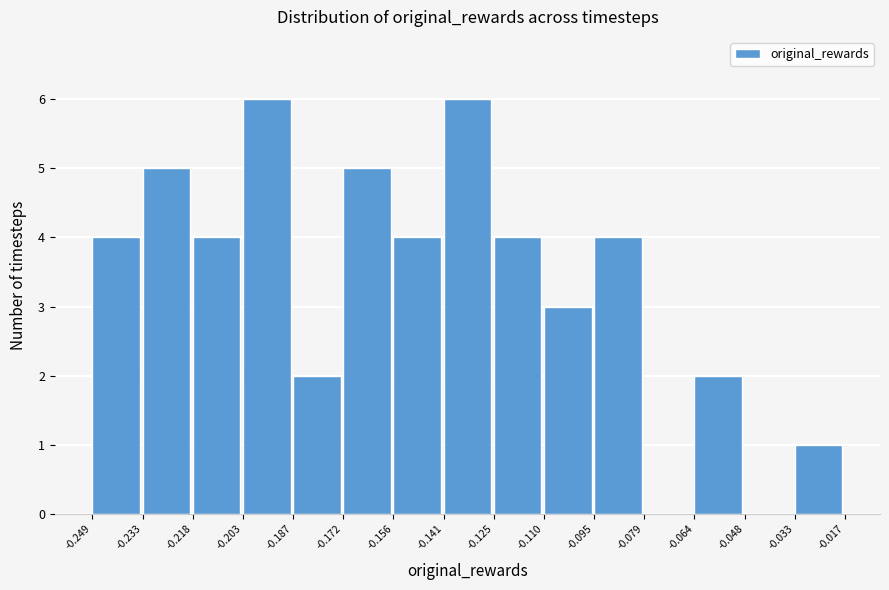

Reading left to right, list every bar in this chart as the range it spans on the x-axis followed by its height. The values are not printed on the chart, so give them approximately, as read against the axis.

-0.249 to -0.233: 4
-0.233 to -0.218: 5
-0.218 to -0.203: 4
-0.203 to -0.187: 6
-0.187 to -0.172: 2
-0.172 to -0.156: 5
-0.156 to -0.141: 4
-0.141 to -0.125: 6
-0.125 to -0.110: 4
-0.110 to -0.095: 3
-0.095 to -0.079: 4
-0.079 to -0.064: 0
-0.064 to -0.048: 2
-0.048 to -0.033: 0
-0.033 to -0.017: 1